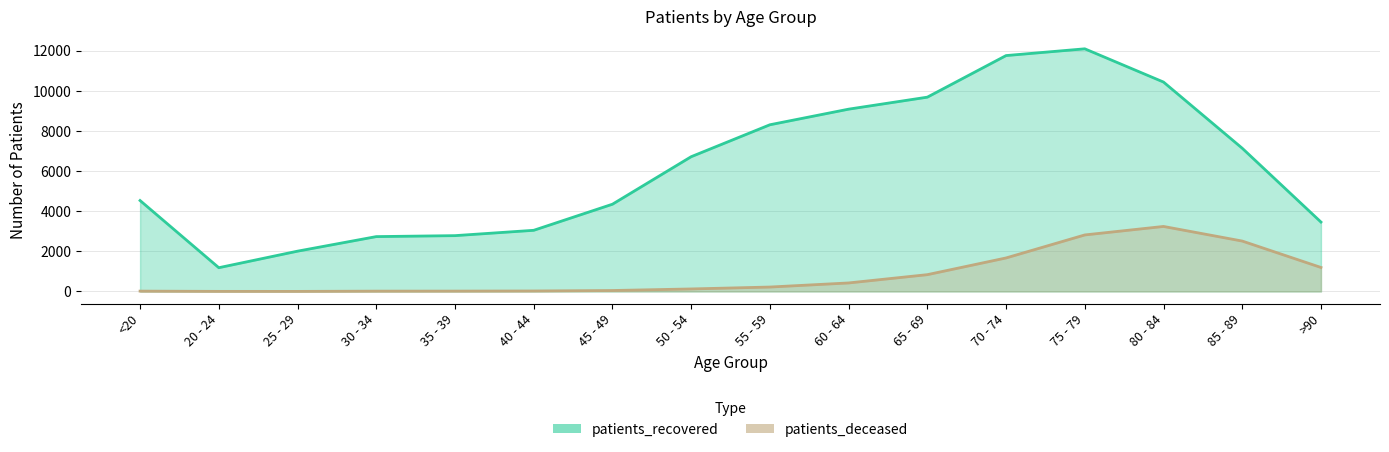

Read the patients_deceased value at 85 - 89, to the nearest 100.

2500